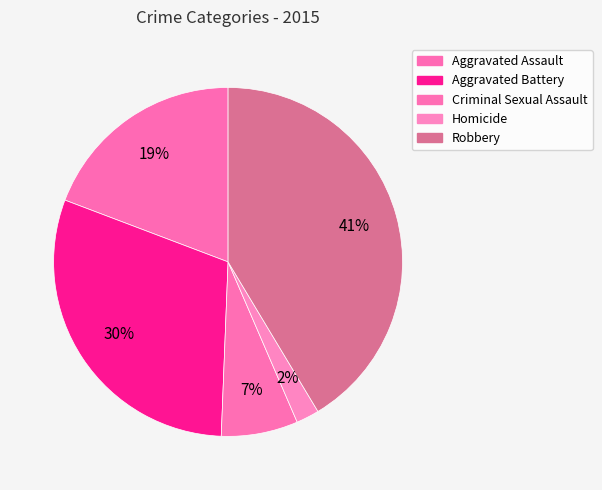

Which category has the smallest portion of the pie?

Homicide